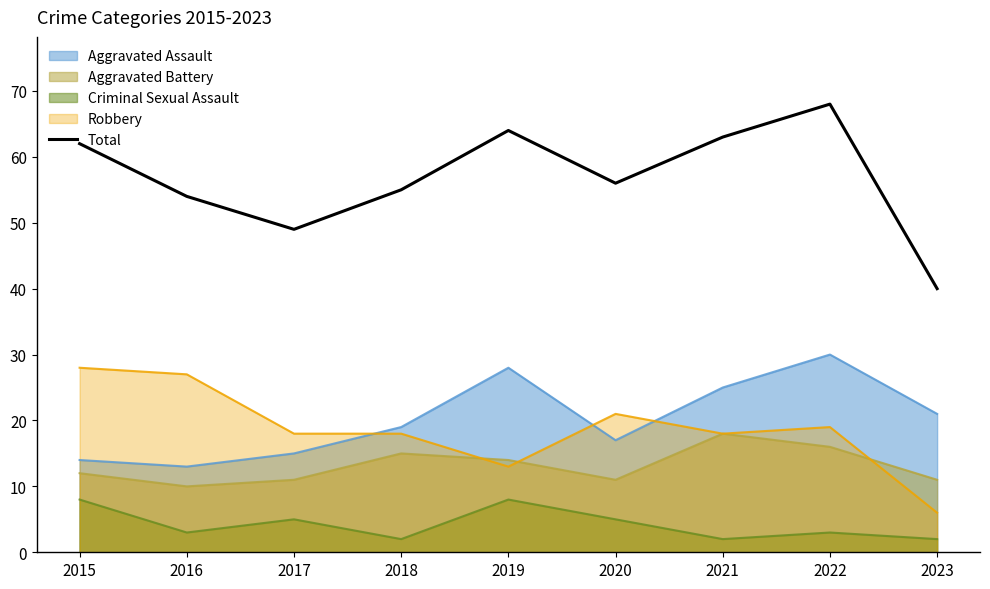

Where is the data nearest to the value 54?

2016